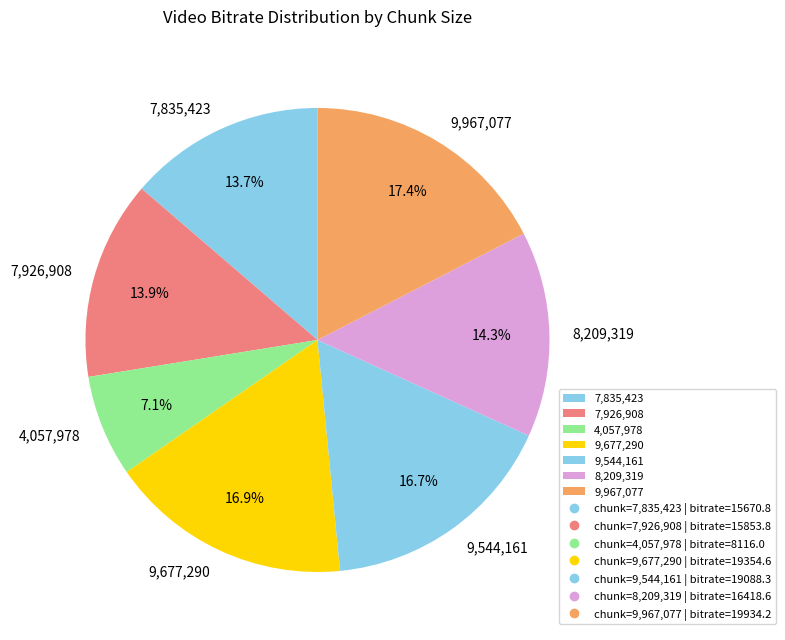

Which category has the smallest portion of the pie?

4,057,978